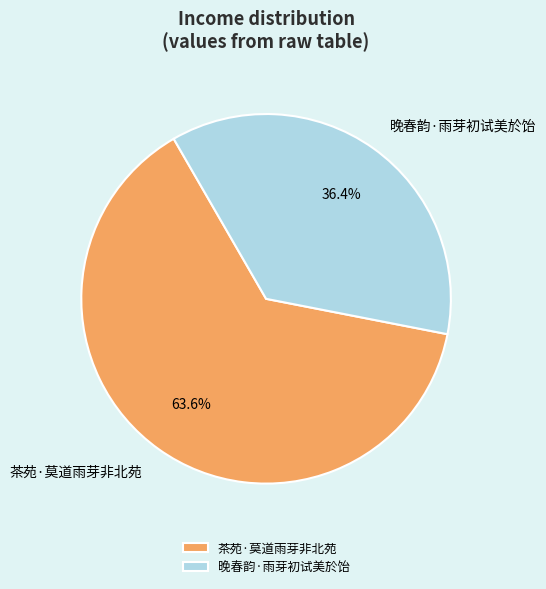

To the nearest percent, what is the combined percentage of 茶苑·莫道雨芽非北苑 and 晚春韵·雨芽初试美於饴?

100%